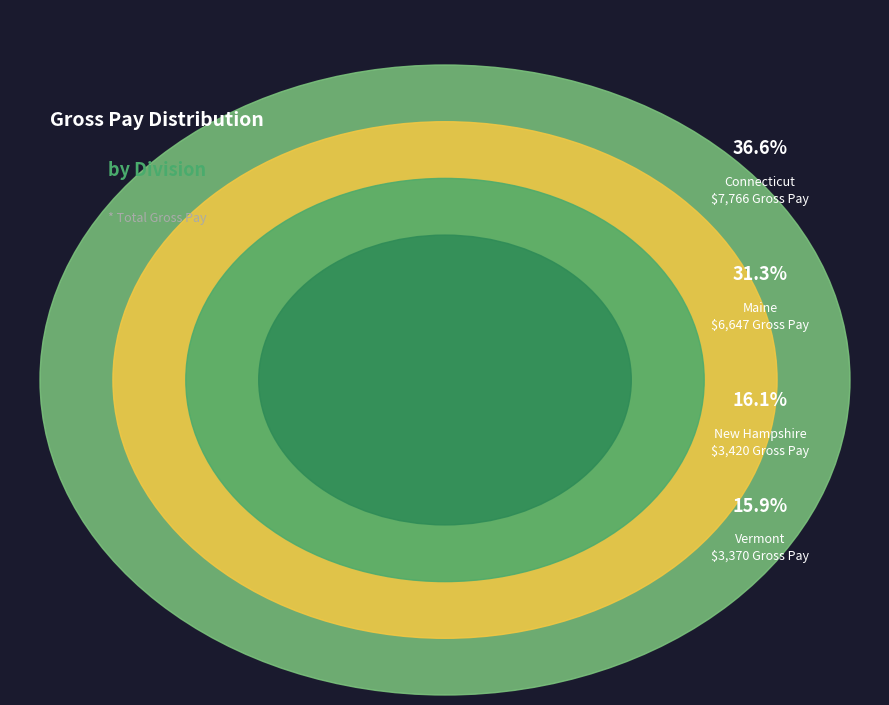

Is it true that New Hampshire is 28% of the pie?

False